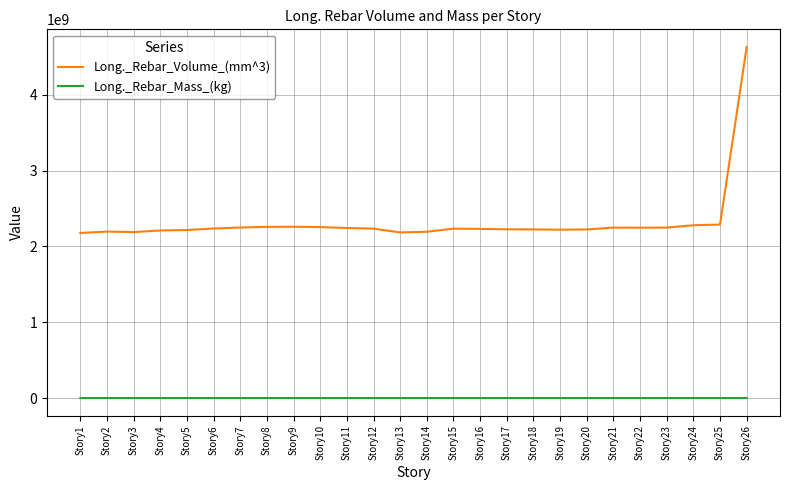

True or false: Long._Rebar_Mass_(kg) and Long._Rebar_Volume_(mm^3) intersect in this chart.

False